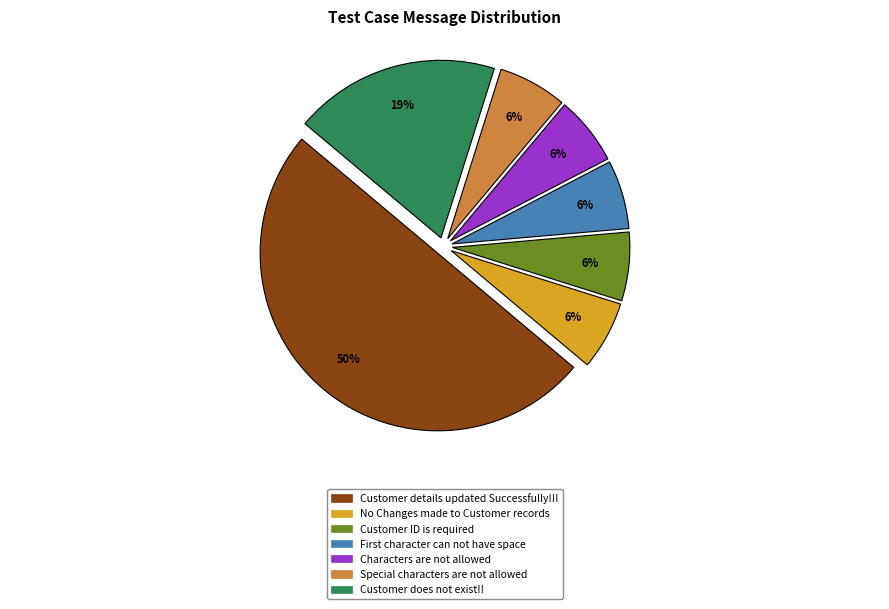

To the nearest percent, what portion does Characters are not allowed represent?

6%